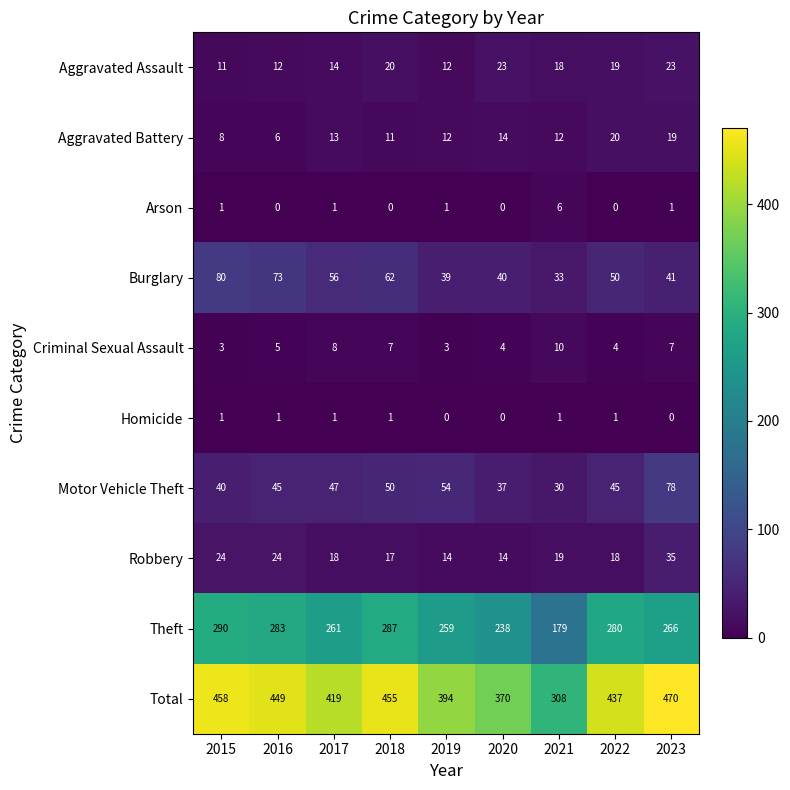

What is the difference between the Aggravated Assault values at 2022 and 2016?

7